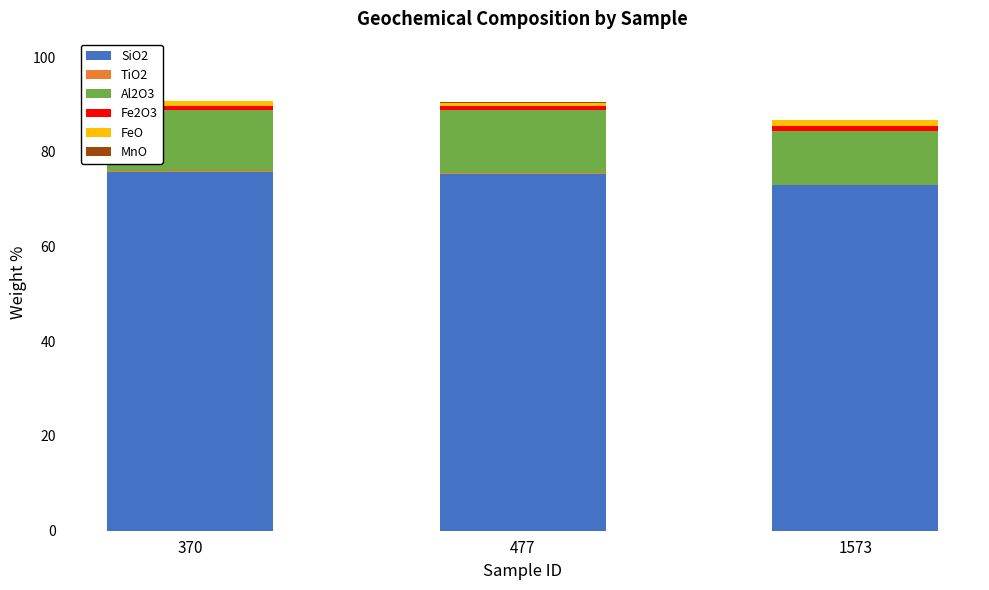

True or false: SiO2 has a value of 22.7 at 1573.

False